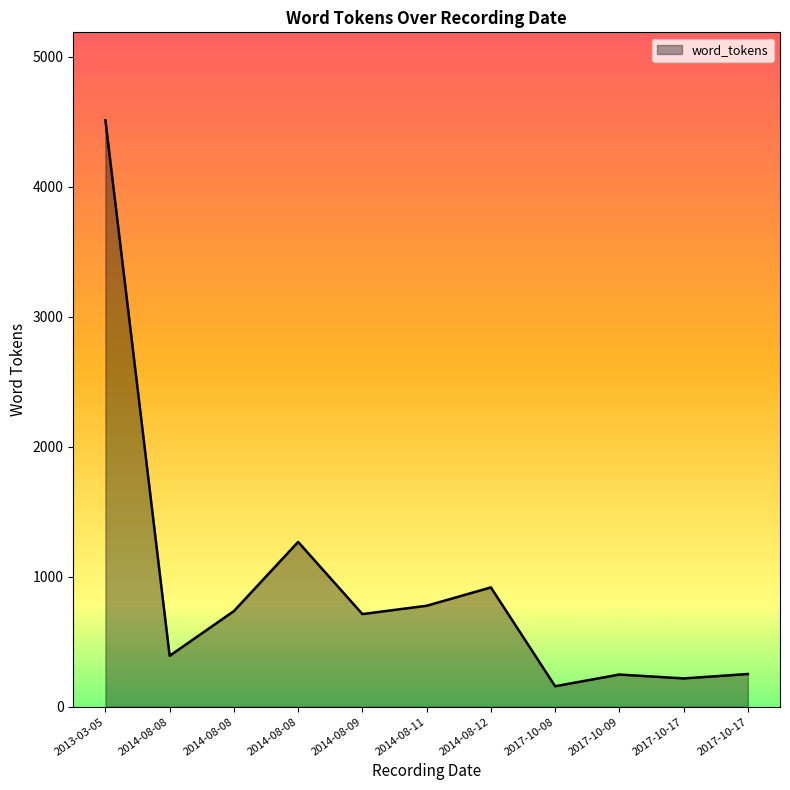

True or false: the data has more than 0 interior local peaks.

True